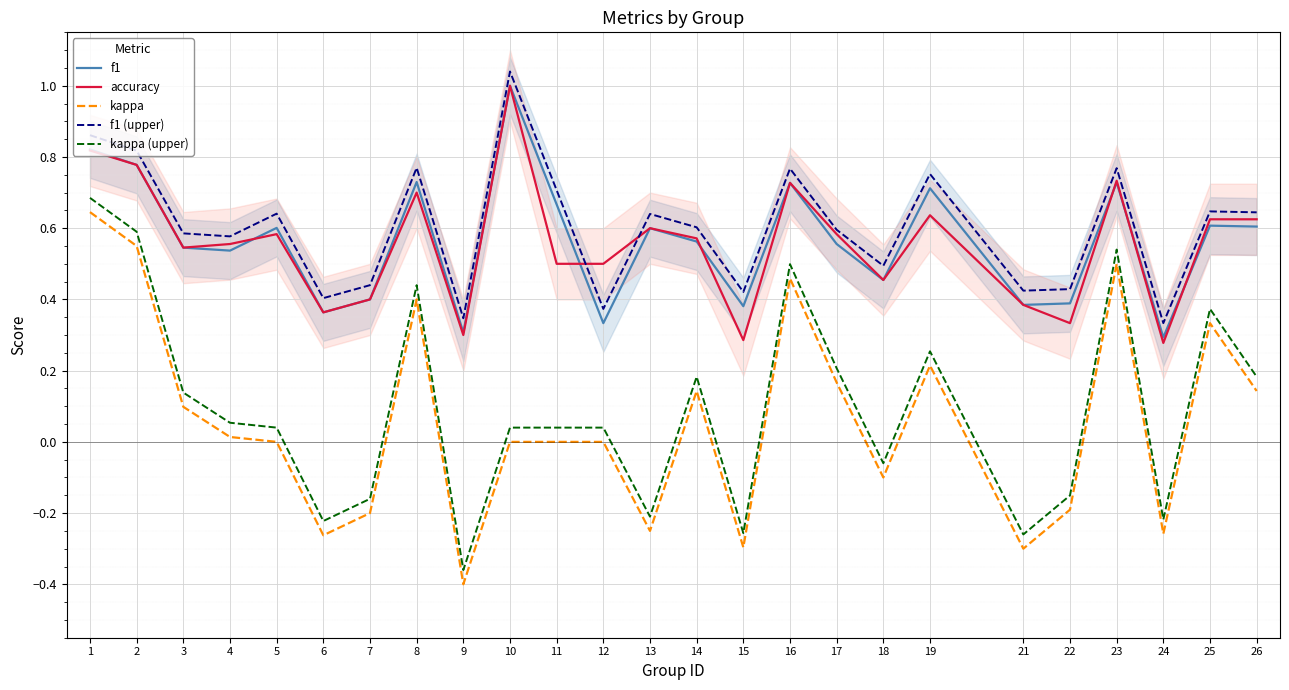

What is the average value of the kappa (upper) series?

0.1